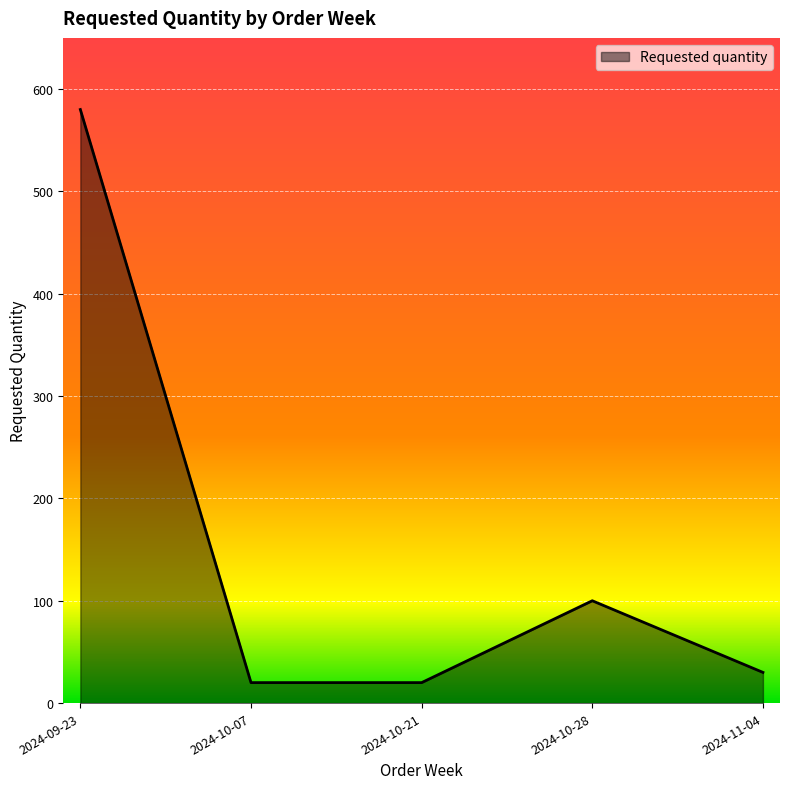

Is it true that the value at 2024-10-07 is 20?

True